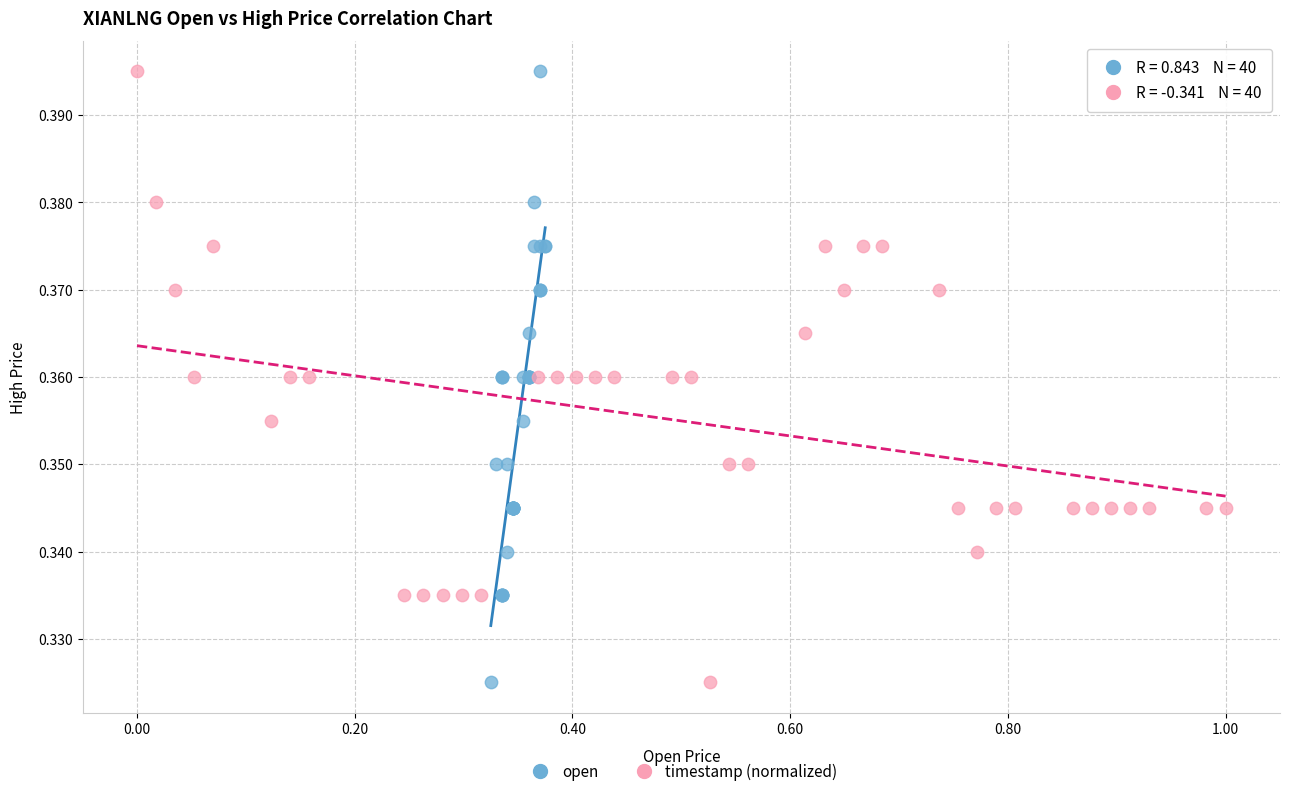

What are all the series names shown in the legend?

open, timestamp (normalized)